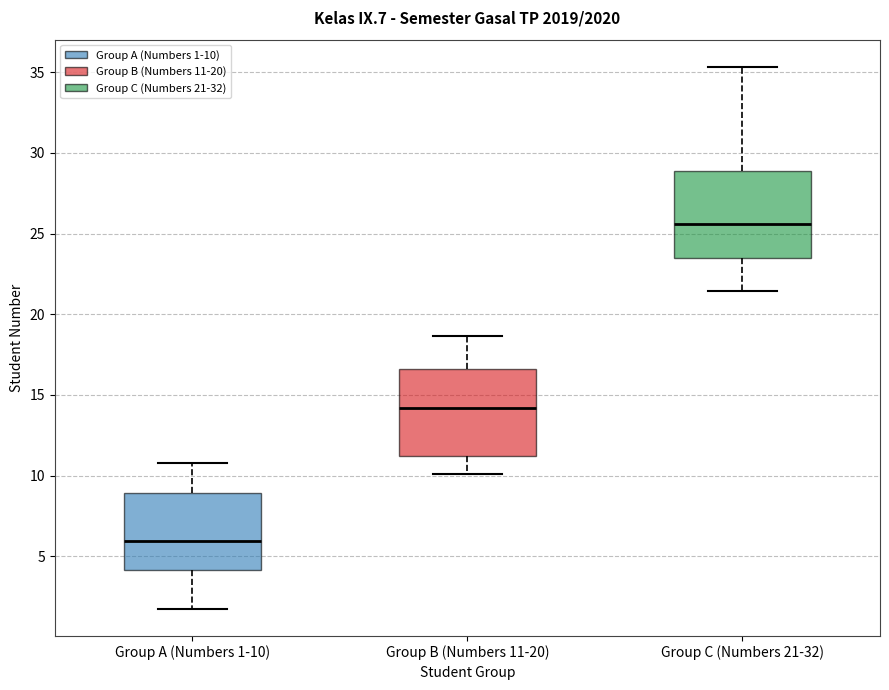

Where does the median line of the box for Group A (Numbers 1-10) sit on the y-axis? The values are not printed on the chart, so give them approximately, as read against the axis.

6.0